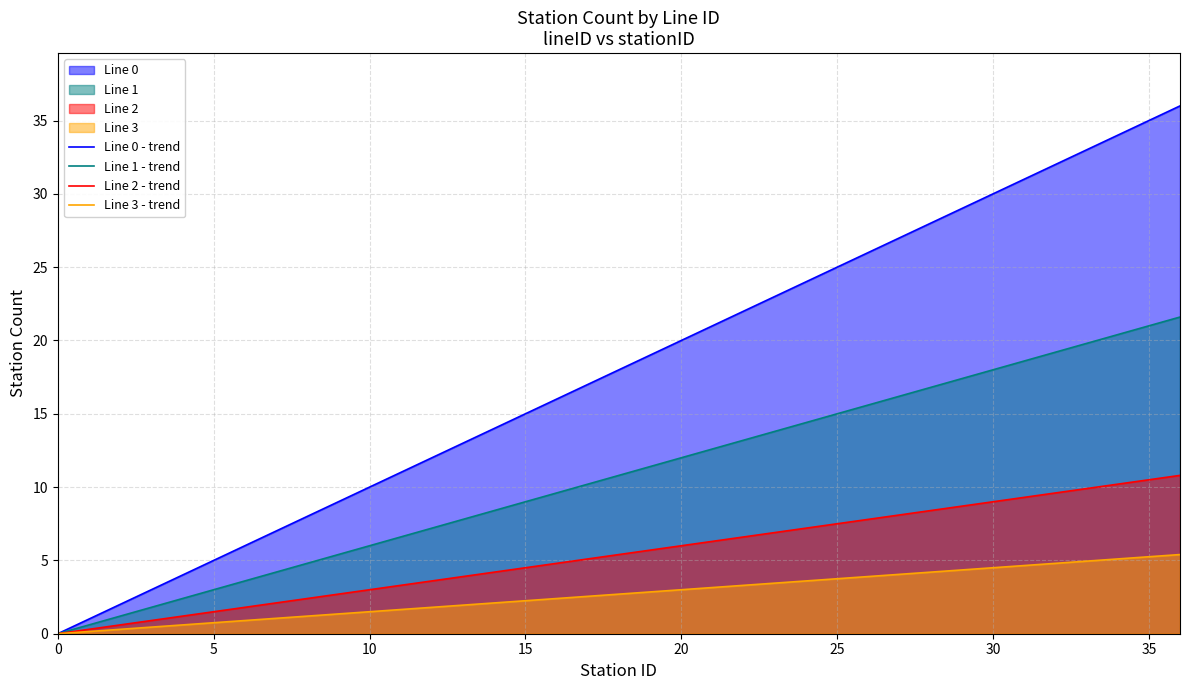

What is the sum of all Line 3 - trend values?

99.9